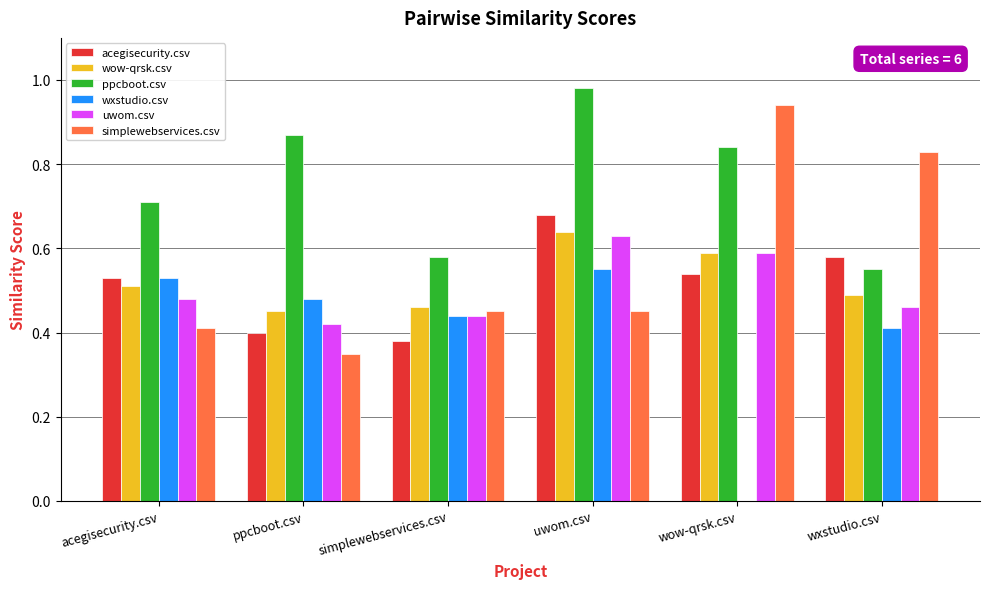

Which category has the highest value in the wow-qrsk.csv series?

uwom.csv